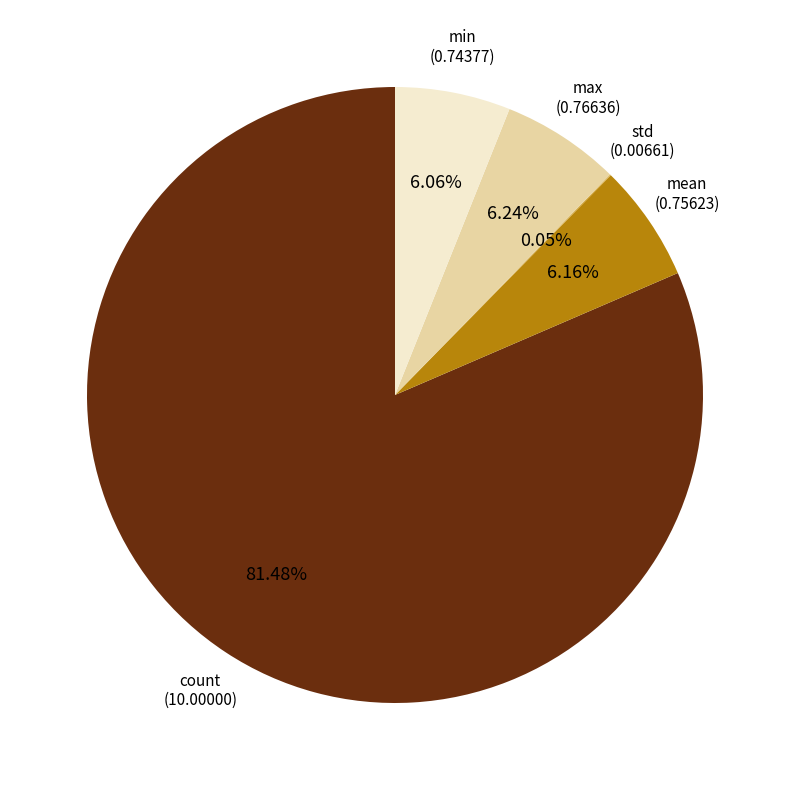

Is there any slice that represents more than half of the pie?

Yes